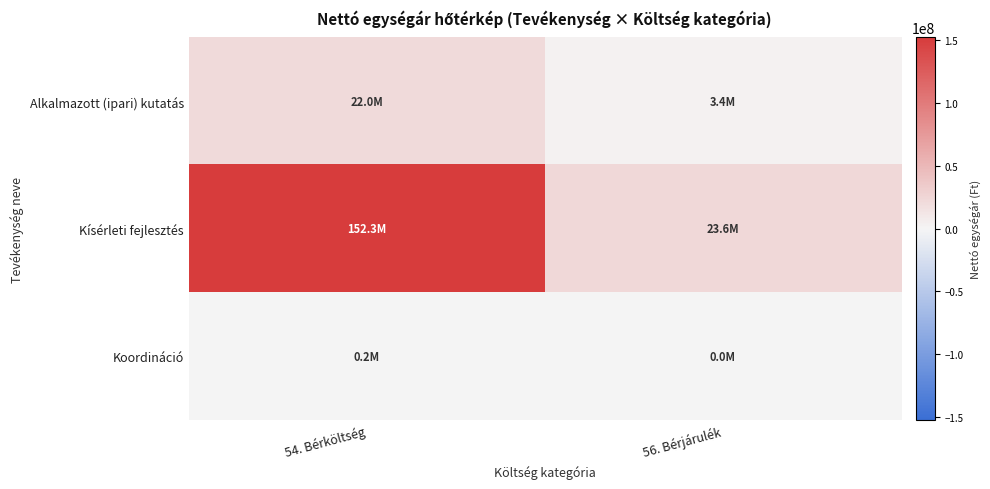

At 56. Bérjárulék, list the series in order from largest to smallest.

Kísérleti fejlesztés, Alkalmazott (ipari) kutatás, Koordináció